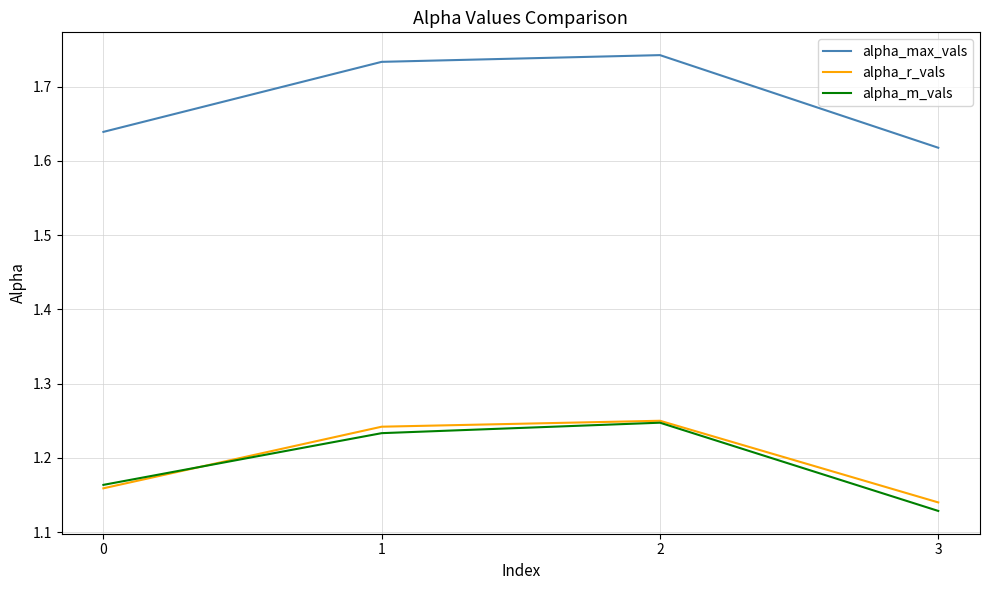

Which category has the highest value across all series?

2